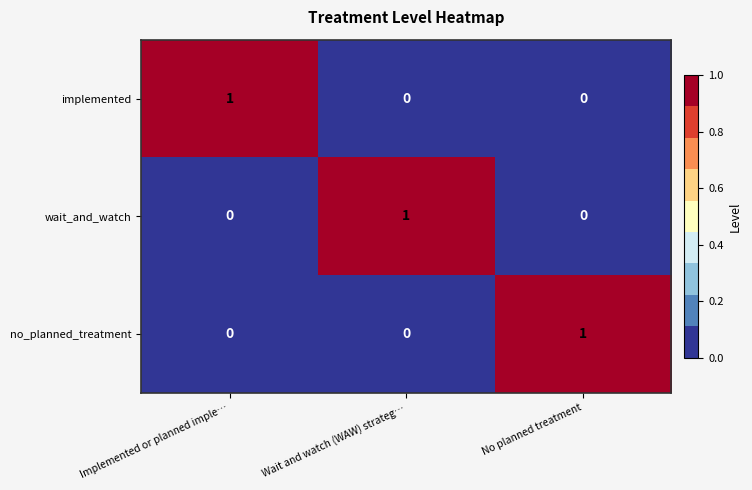

Reading right to left, transcribe all the data shown in this chart.

implemented: No planned treatment=0	Wait and watch (WAW) strateg…=0	Implemented or planned imple…=1
wait_and_watch: No planned treatment=0	Wait and watch (WAW) strateg…=1	Implemented or planned imple…=0
no_planned_treatment: No planned treatment=1	Wait and watch (WAW) strateg…=0	Implemented or planned imple…=0